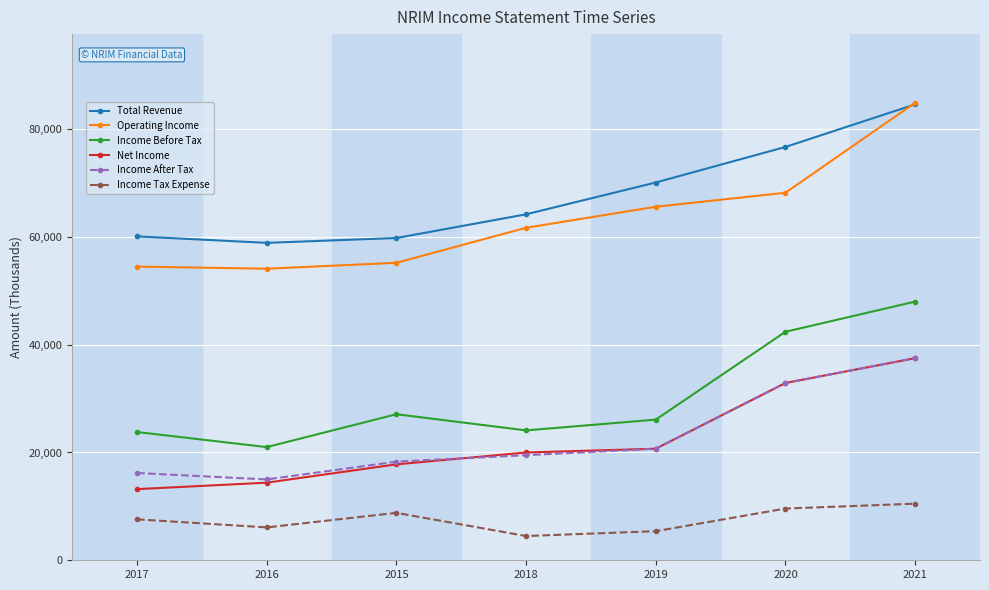

What is the label of the 6th point from the right?

2016